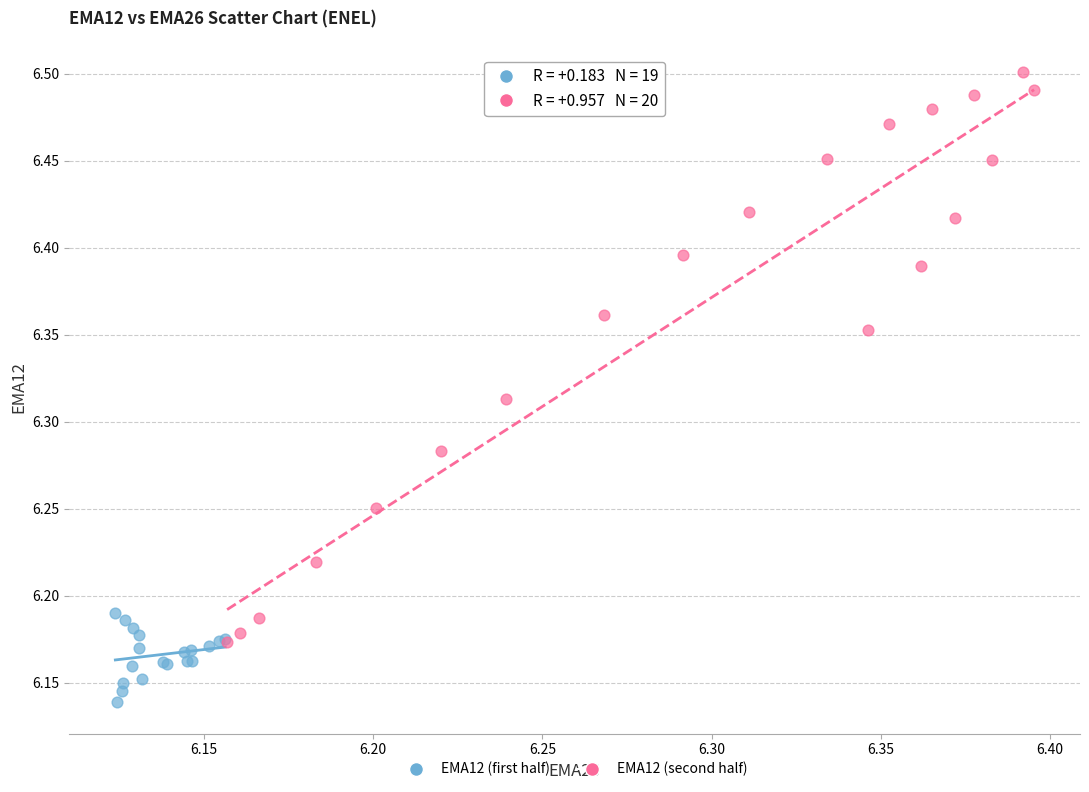

Which series reaches the minimum Y coordinate?

EMA12 (first half)